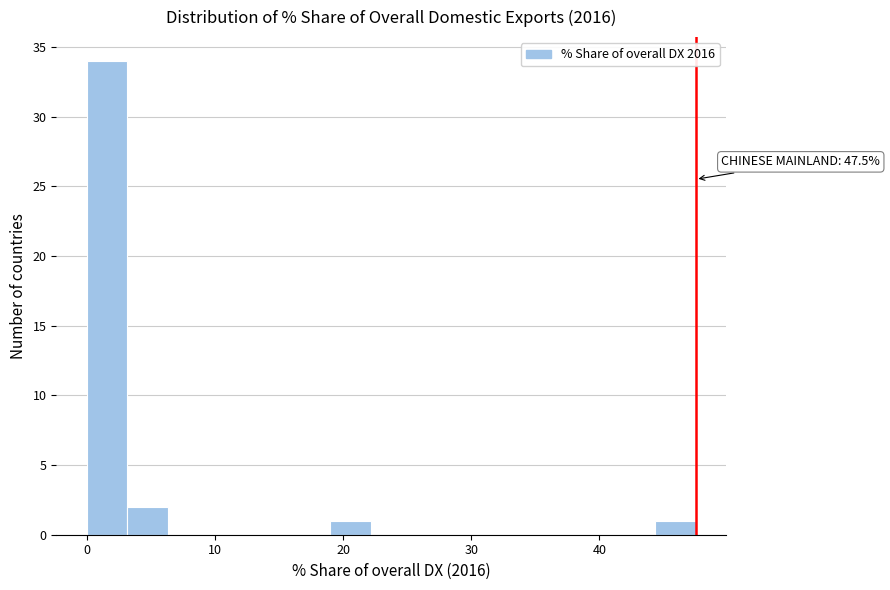

Around what value on the x-axis is the tallest bar? Give the approximate position of its centre, as read against the axis.

2